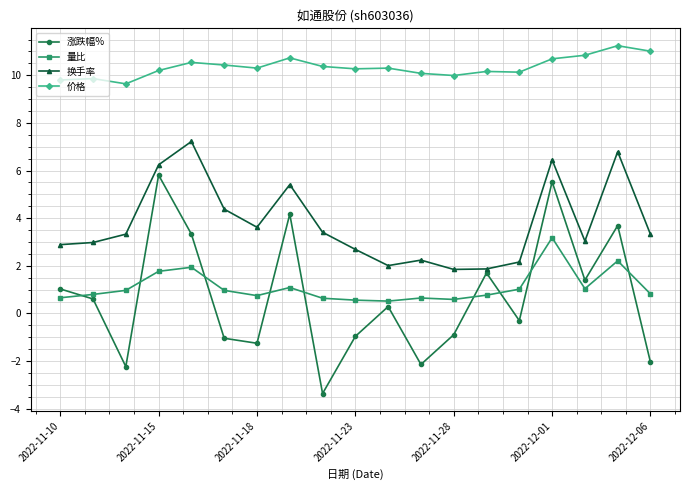

How many data points in 涨跌幅% are less than 0?

9